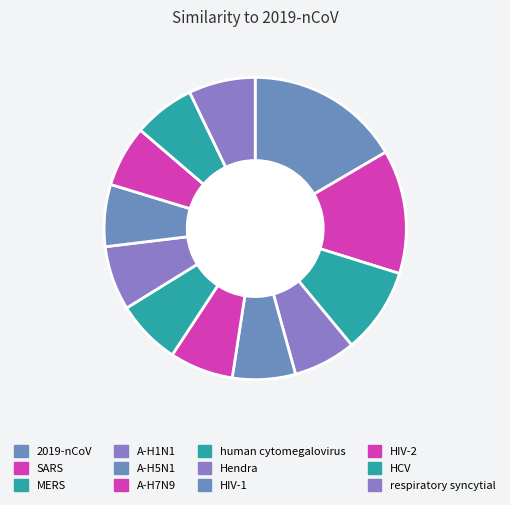

How many segments does this pie chart have?

12